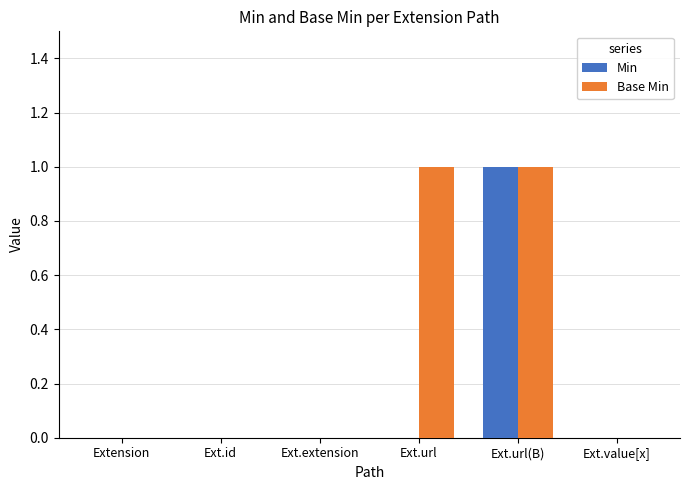

Which series has the largest total across all categories?

Base Min